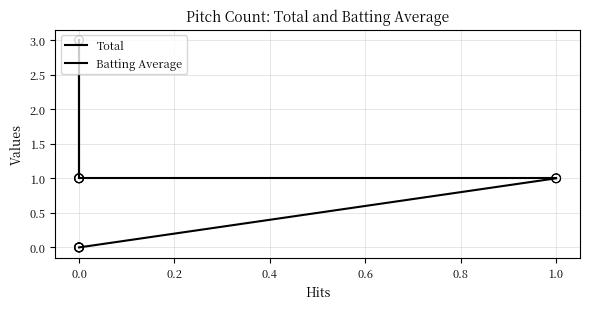

What is the total value across all series at 0.0?

3